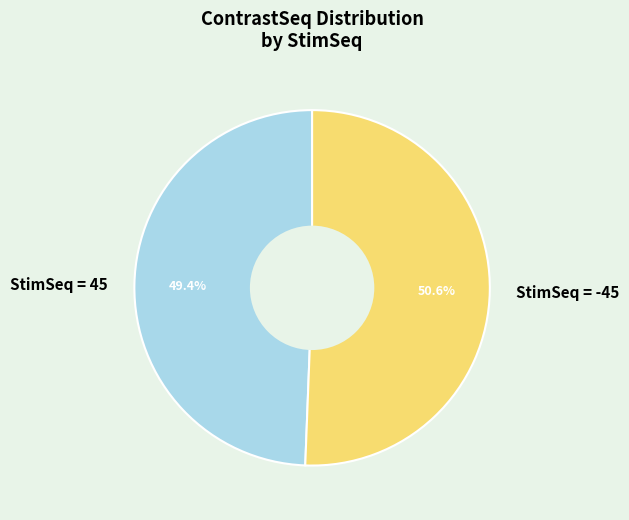

Does any single category account for the majority?

Yes